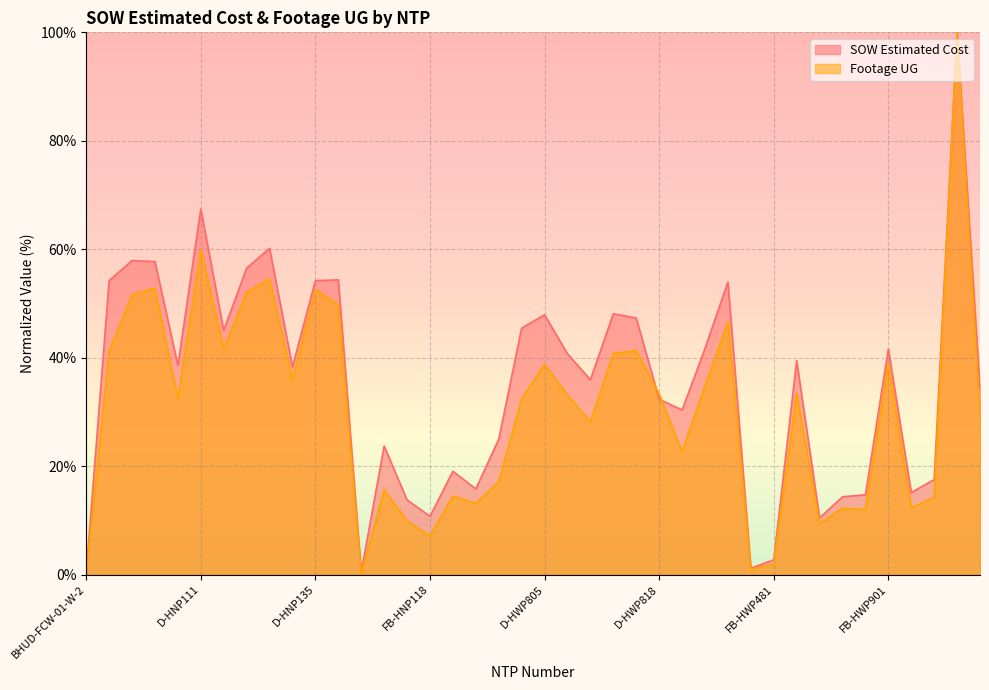

Read the Footage UG value at BHT-FOE-03.

29.3